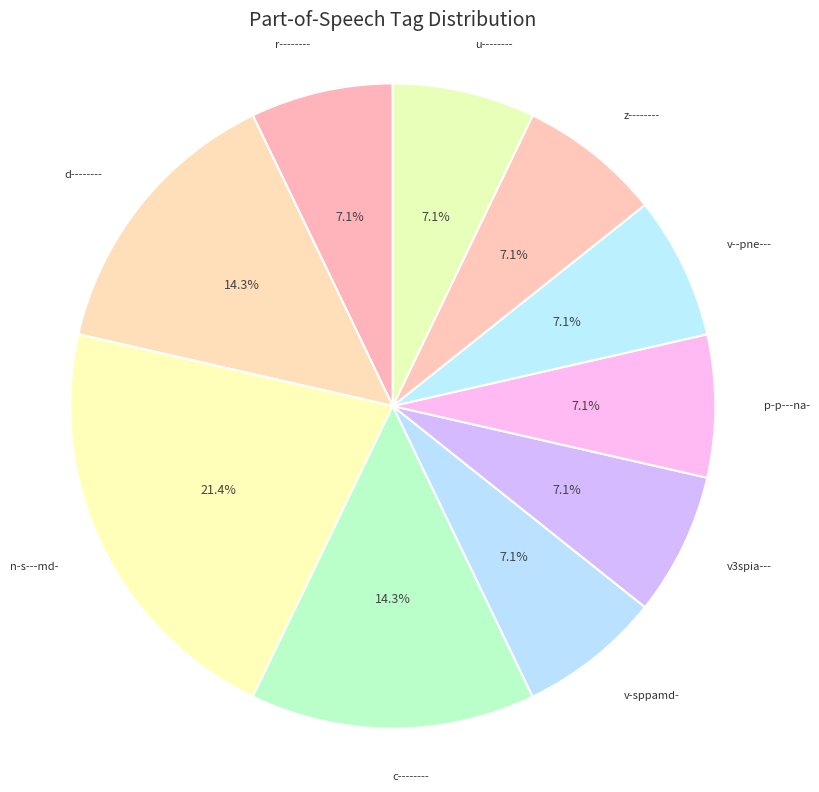

To the nearest percent, what portion does z-------- represent?

7%